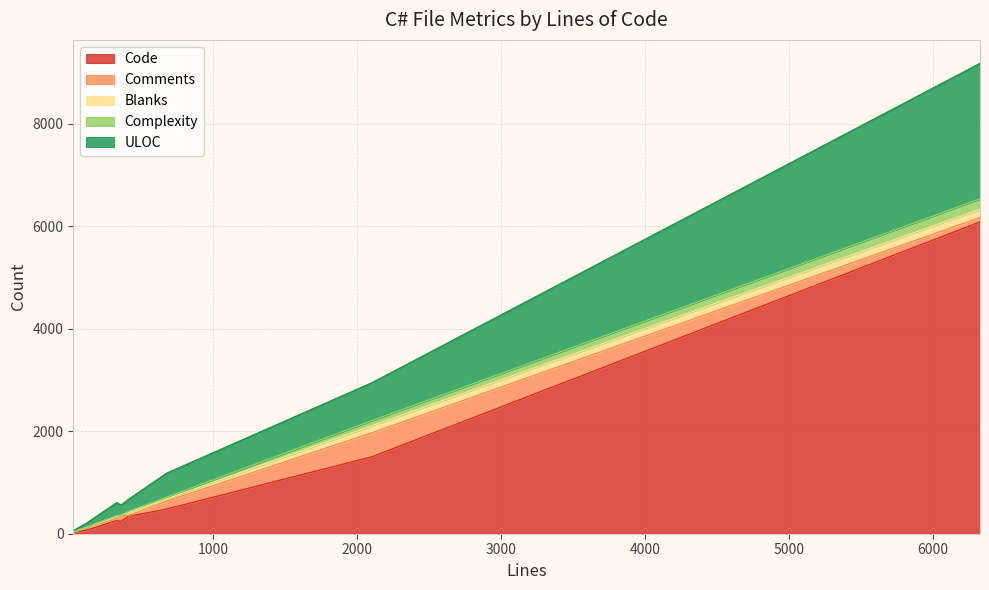

Which has a higher value, 6329 or 415?

6329